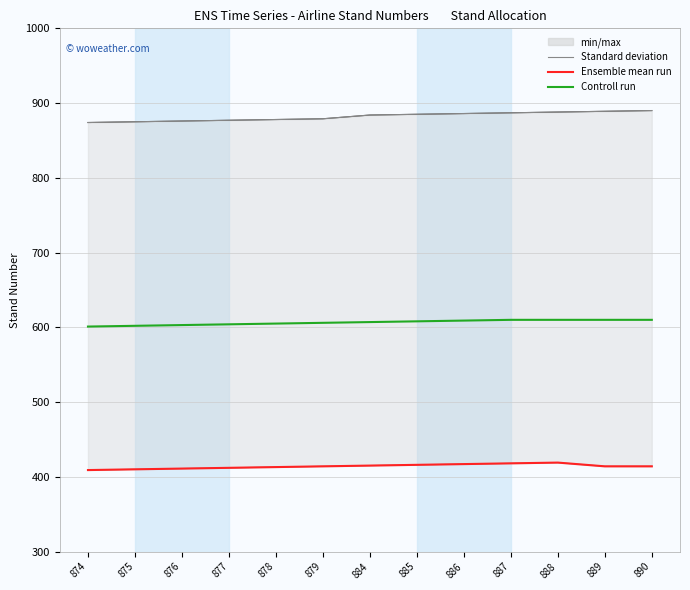

Reading right to left, what are all the values shown in this chart?

AirBridgeCargoAirlines: 890	889	888	887	886	885	884	879	878	877	876	875	874
BeijingCapitalAirlines: 414	414	419	418	417	416	415	414	413	412	411	410	409
ChinaCargoAirlines: 890	889	888	887	886	885	884	879	878	877	876	875	874
HainanAirlines: 414	414	419	418	417	416	415	414	413	412	411	410	409
LUCKYAIR: 414	414	419	418	417	416	415	414	413	412	411	410	409
Chinaexpressair: 610	610	610	610	609	608	607	606	605	604	603	602	601